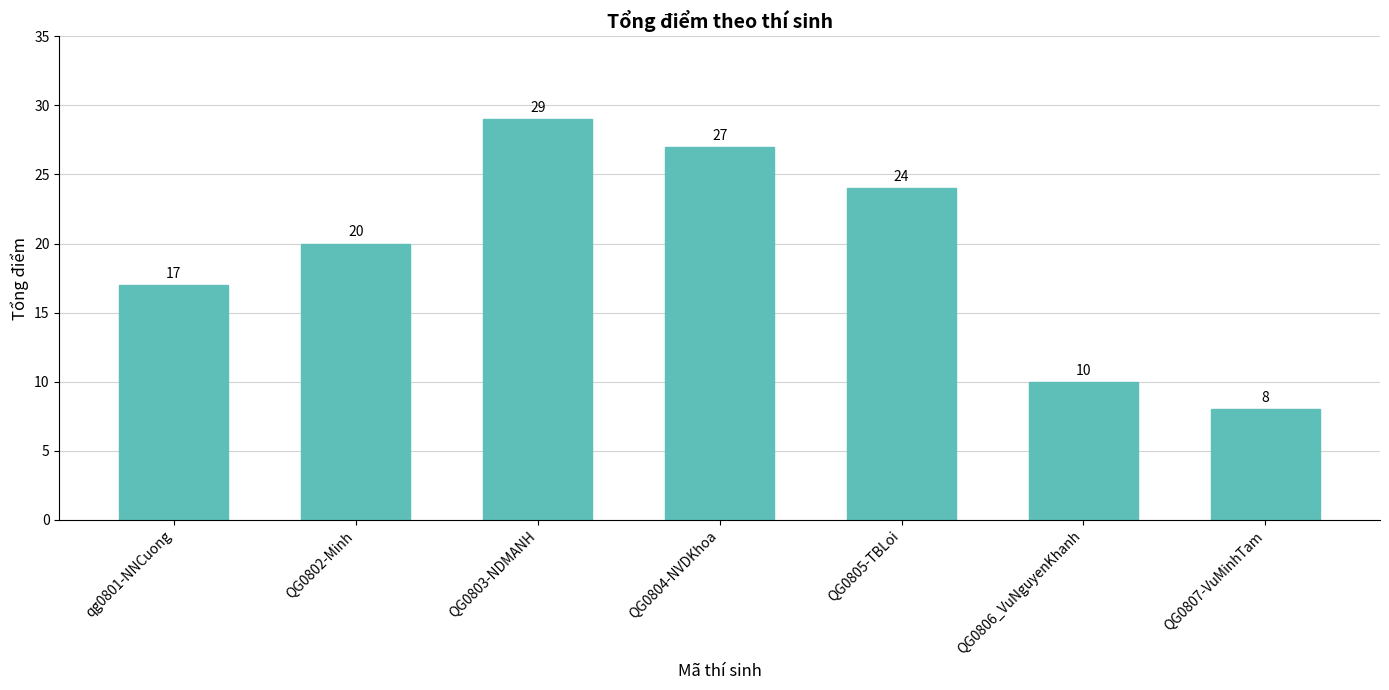

Rank the categories by value from lowest to highest.

QG0807-VuMinhTam, QG0806_VuNguyenKhanh, qg0801-NNCuong, QG0802-Minh, QG0805-TBLoi, QG0804-NVDKhoa, QG0803-NDMANH